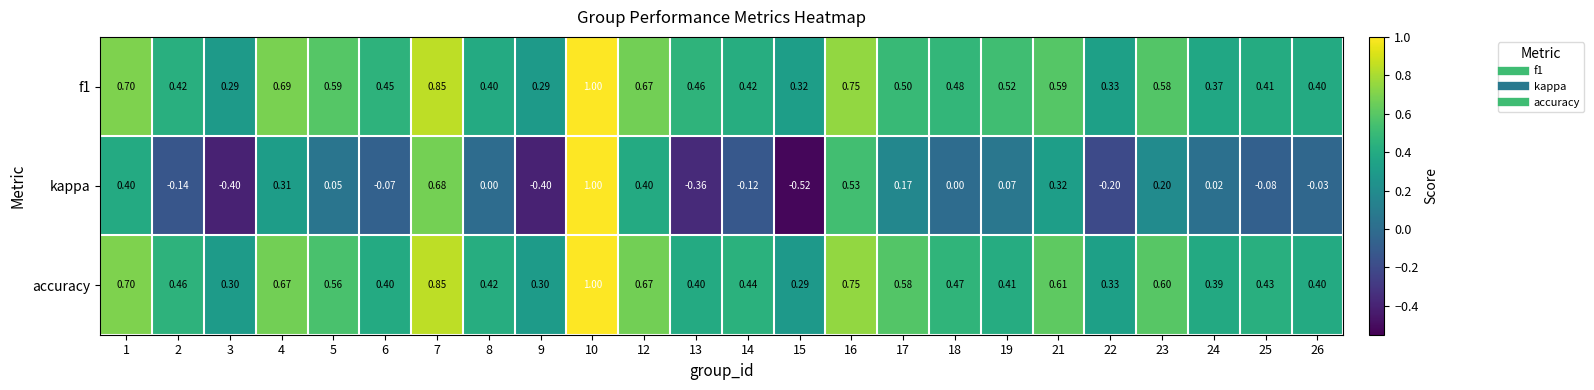

Which series has the largest range (max minus min)?

kappa